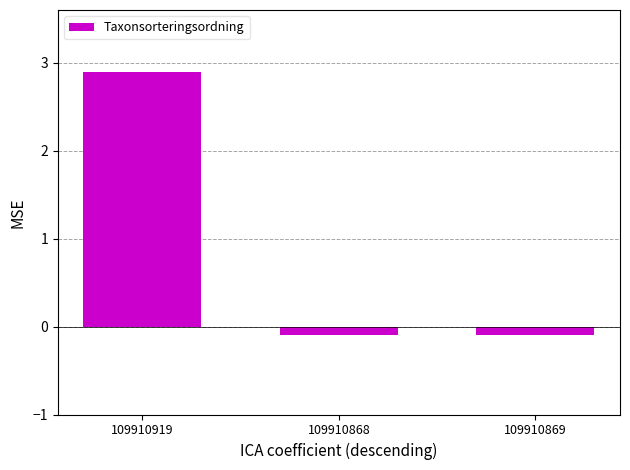

Which category has the highest value across all series?

109910919